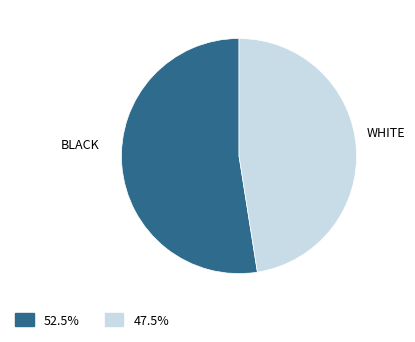

Rank the categories by value from highest to lowest.

BLACK, WHITE